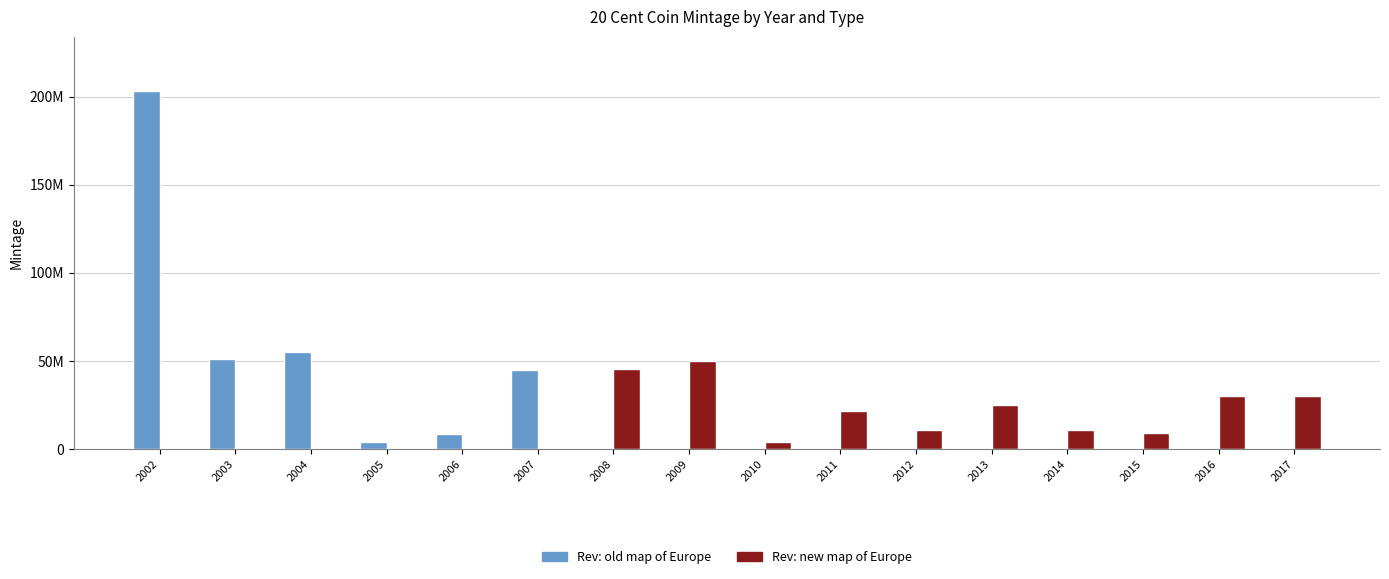

Reading left to right, what are all the values shown in this chart?

Rev: old map of Europe: 203510000	51050000	54920000	4220000	8320000	45095000	0	0	0	0	0	0	0	0	0	0
Rev: new map of Europe: 0	0	0	0	0	0	45365000	49891000	4265000	21365000	10860000	25260000	10560000	9060000	30060000	30060000